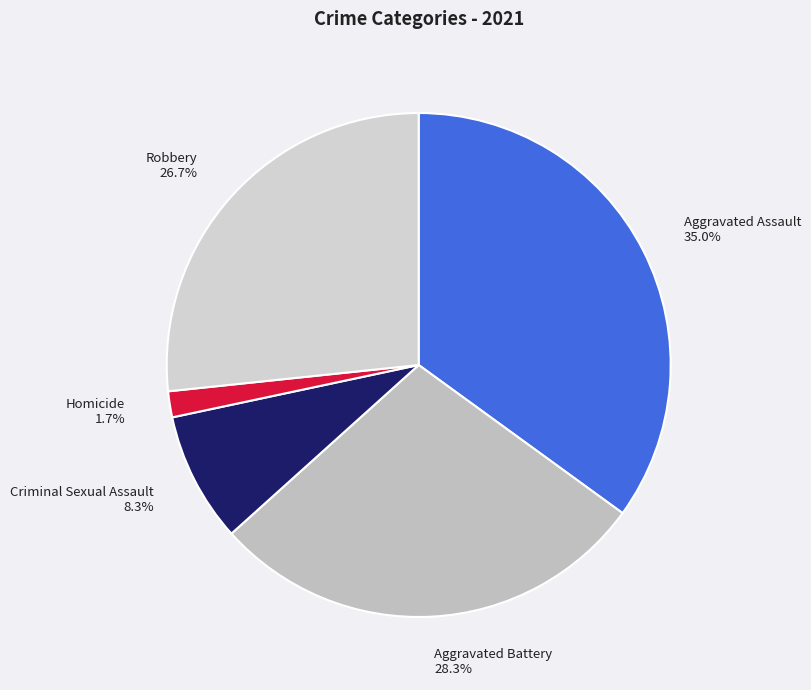

Which slice is the largest?

Aggravated Assault